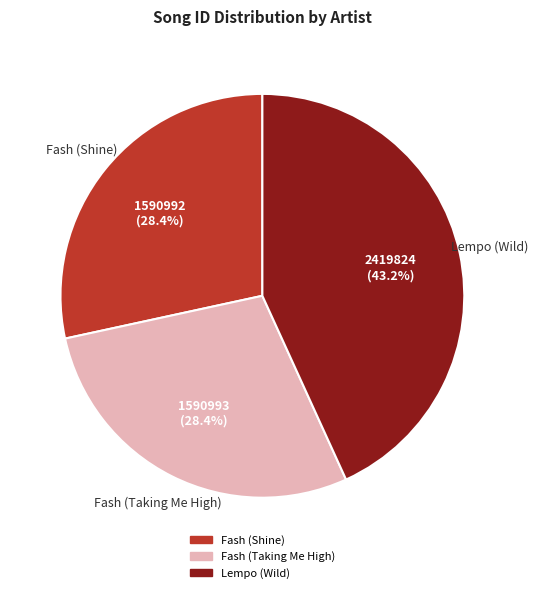

What percentage is NOT represented by Lempo (Wild)?

56.8%